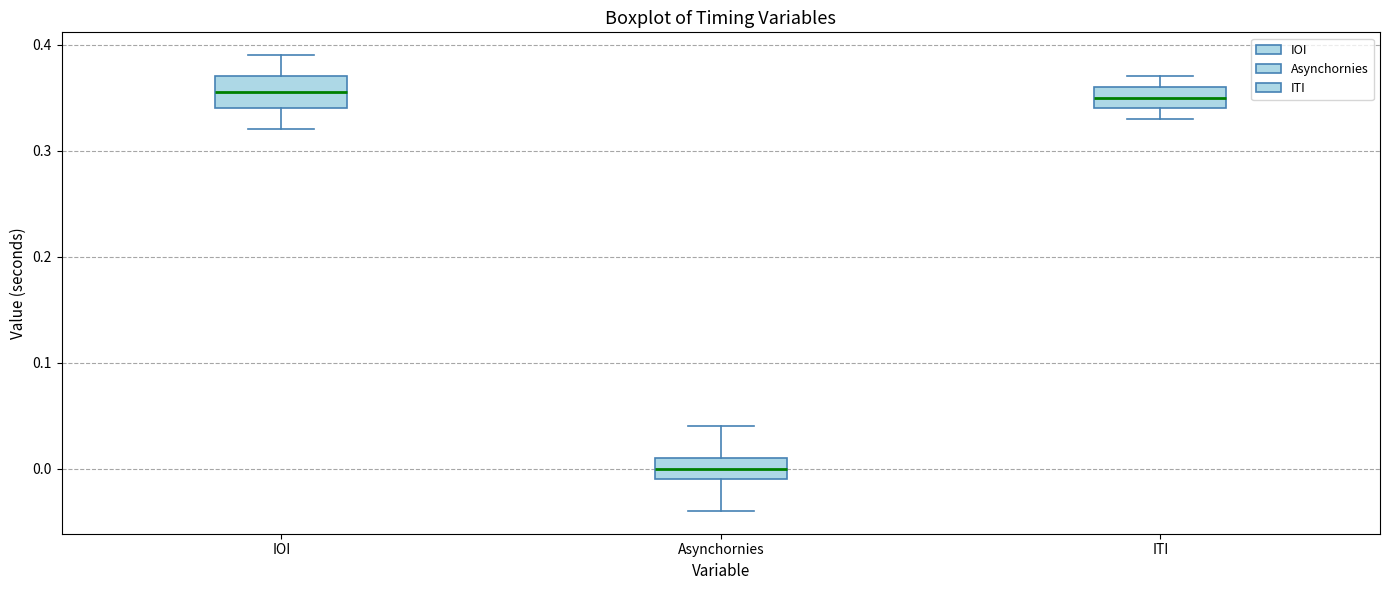

Reading left to right, read every box against the y-axis: the position of its median line, the range the box covers, and the ends of its whiskers. The values are not printed on the chart, so give them approximately, as read against the axis.

IOI: median 0.36, box 0.34 to 0.37, whiskers 0.32 to 0.39
Asynchornies: median 0.00, box -0.01 to 0.01, whiskers -0.04 to 0.04
ITI: median 0.35, box 0.34 to 0.36, whiskers 0.33 to 0.37